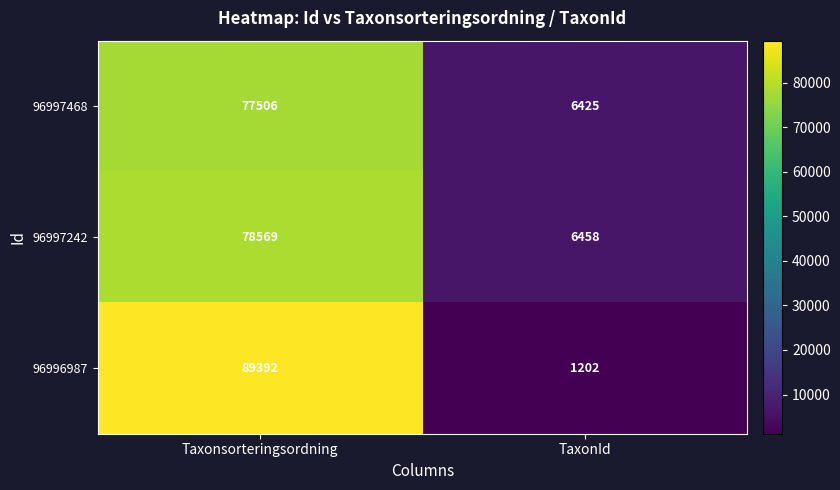

What is the difference between the maximum and minimum values in the 96997242 series?

72111